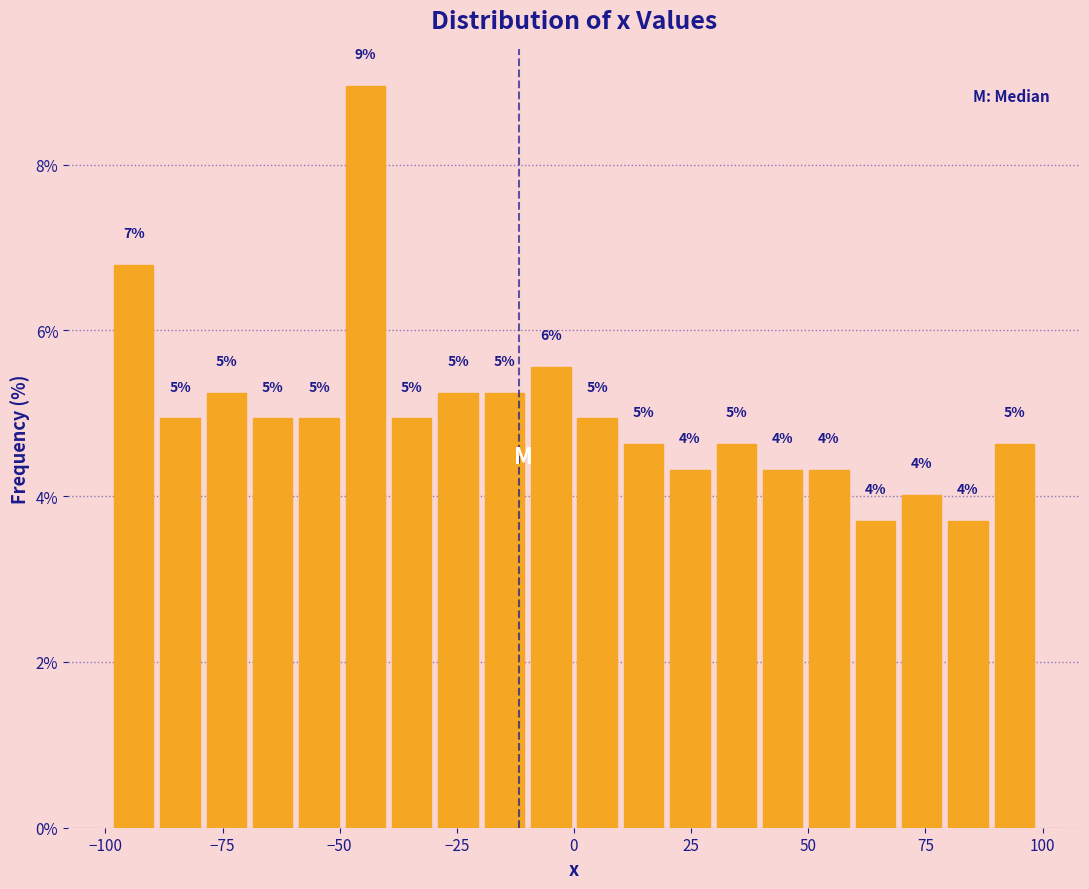

Around what value on the x-axis is the tallest bar? Give the approximate position of its centre, as read against the axis.

-45